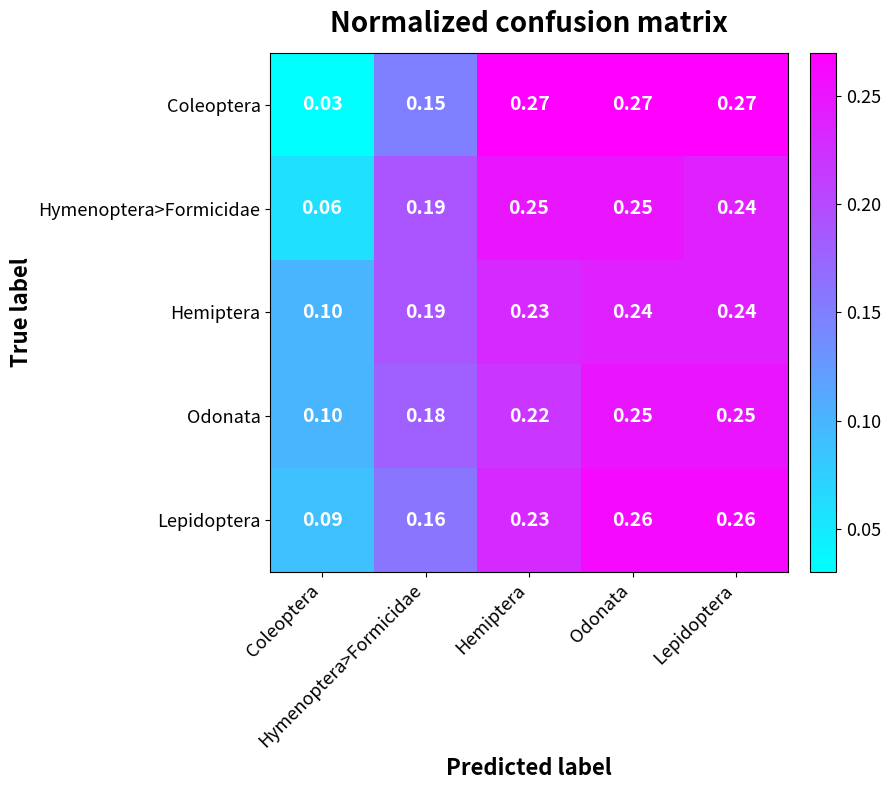

At how many categories does at least one series exceed 0?

5